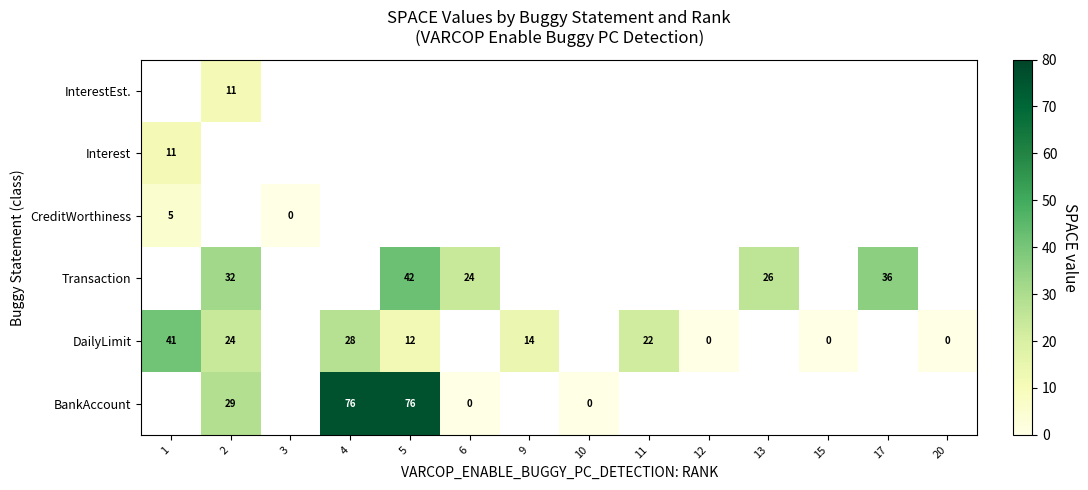

What is the sum of the Transaction values at 2 and 17?

68